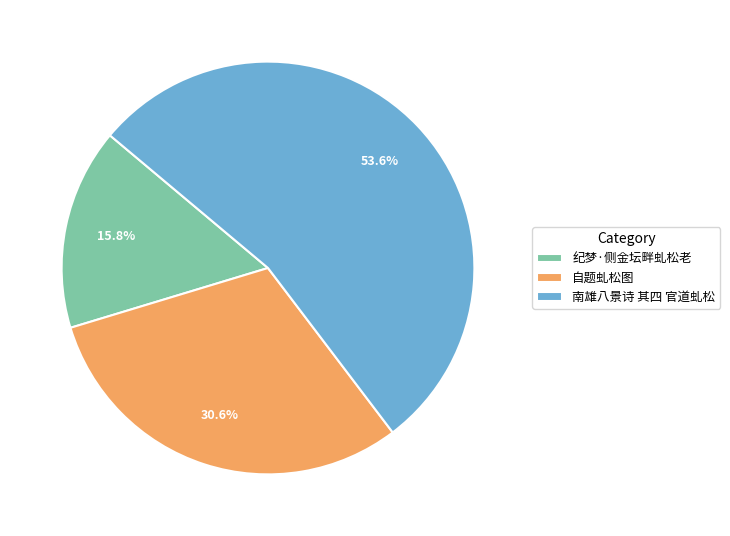

To the nearest percent, what percentage of the pie is 自题虬松图?

31%